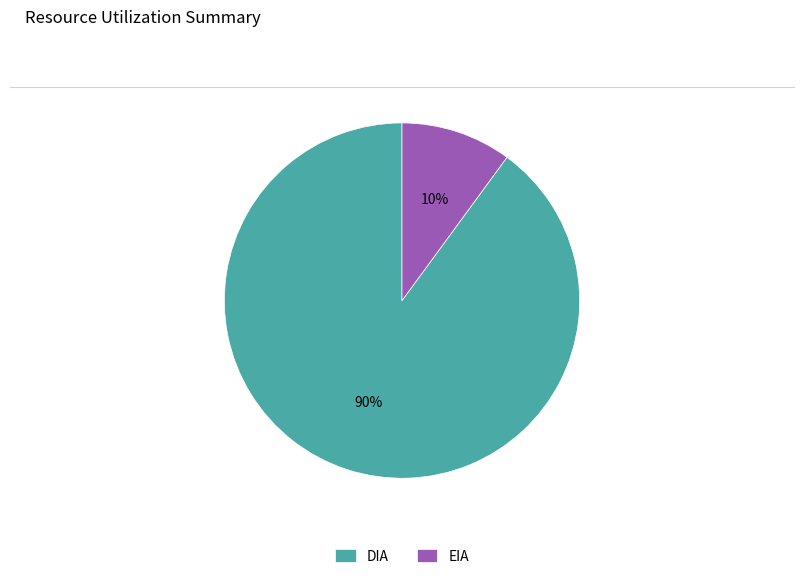

Is it true that EIA is 10% of the pie?

True